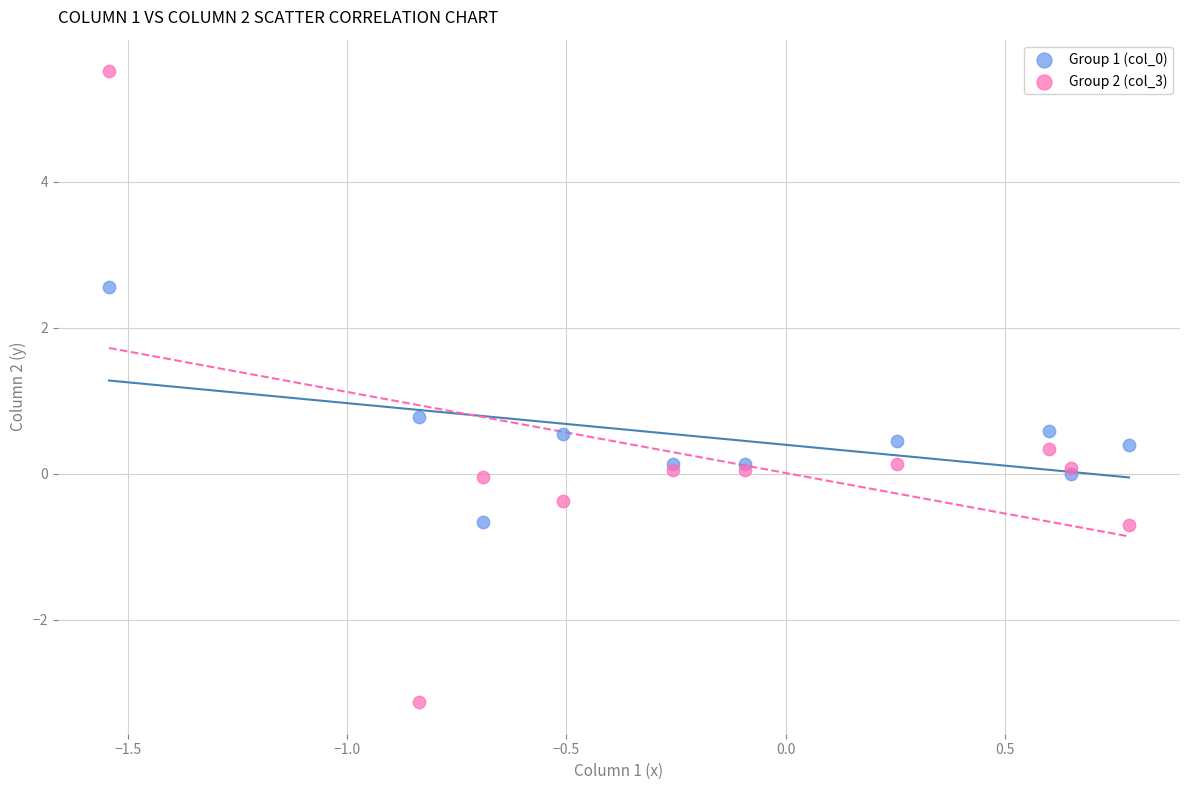

Which series contains the highest Y value?

Group 2 (col_3)